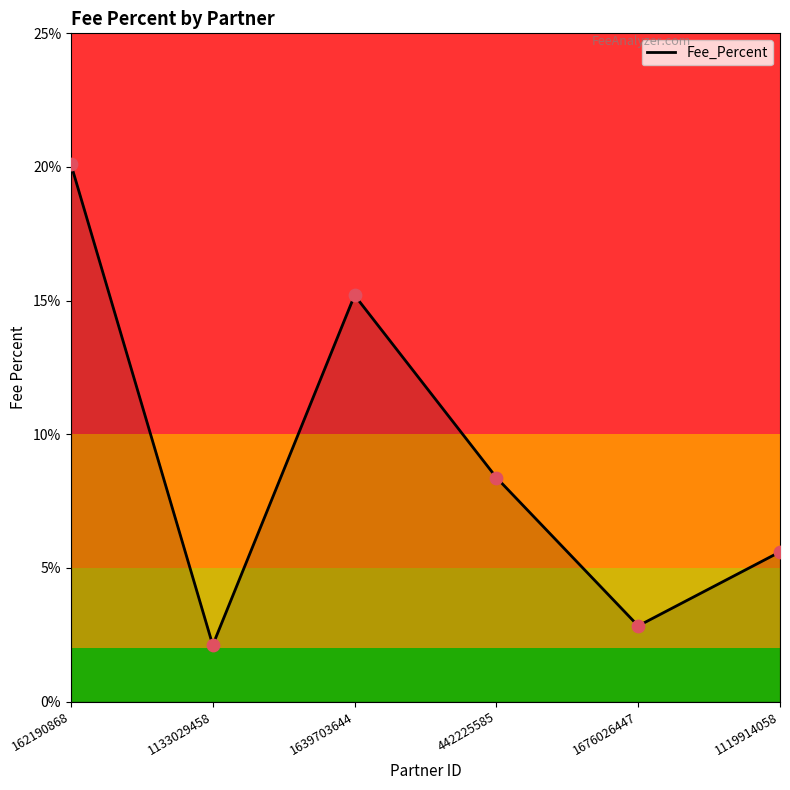

What is the change in value from 1639703644 to 1119914058?

-9.6